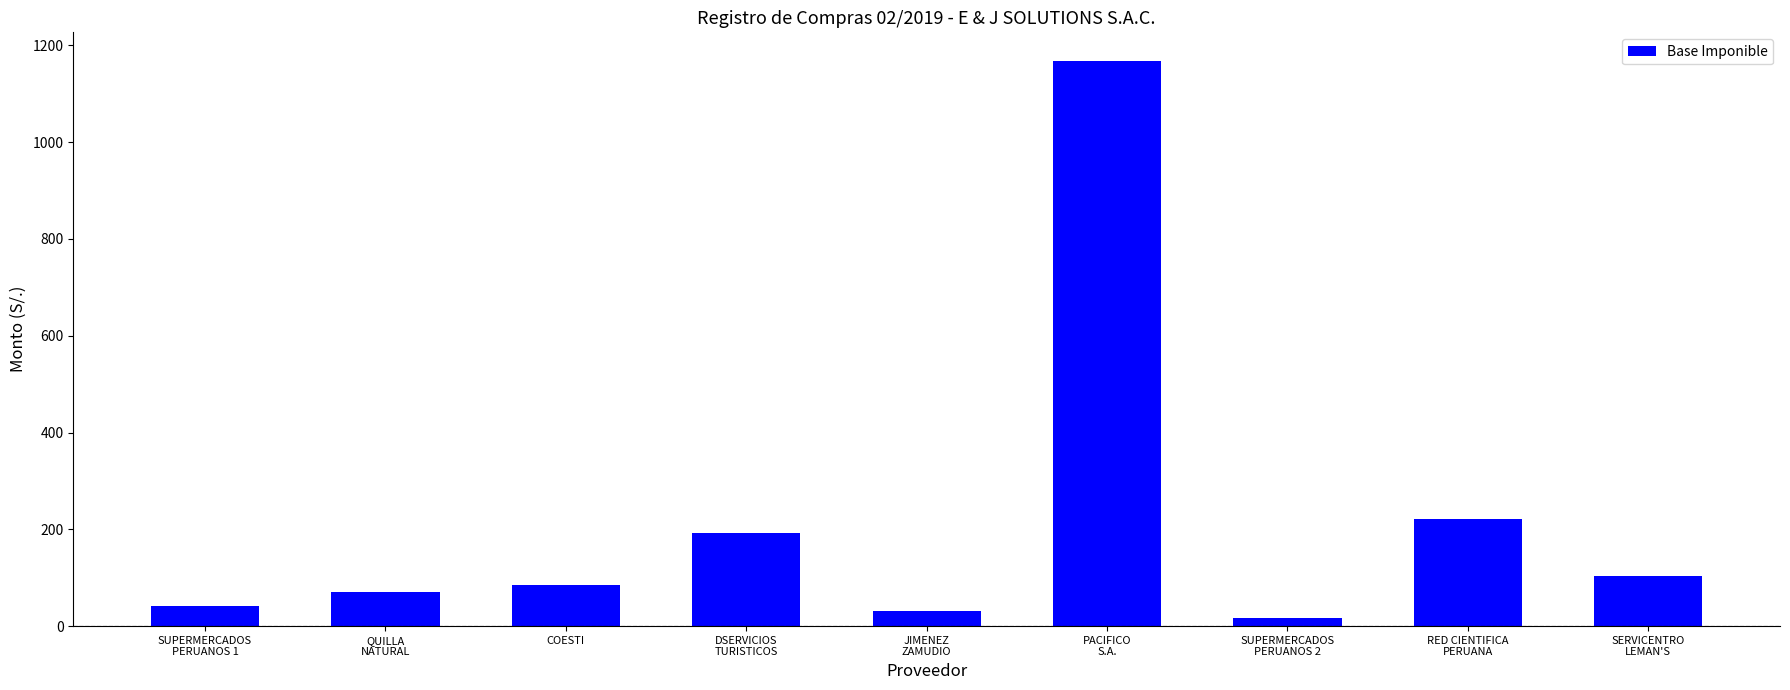

Where does the data first go above 84?

COESTI